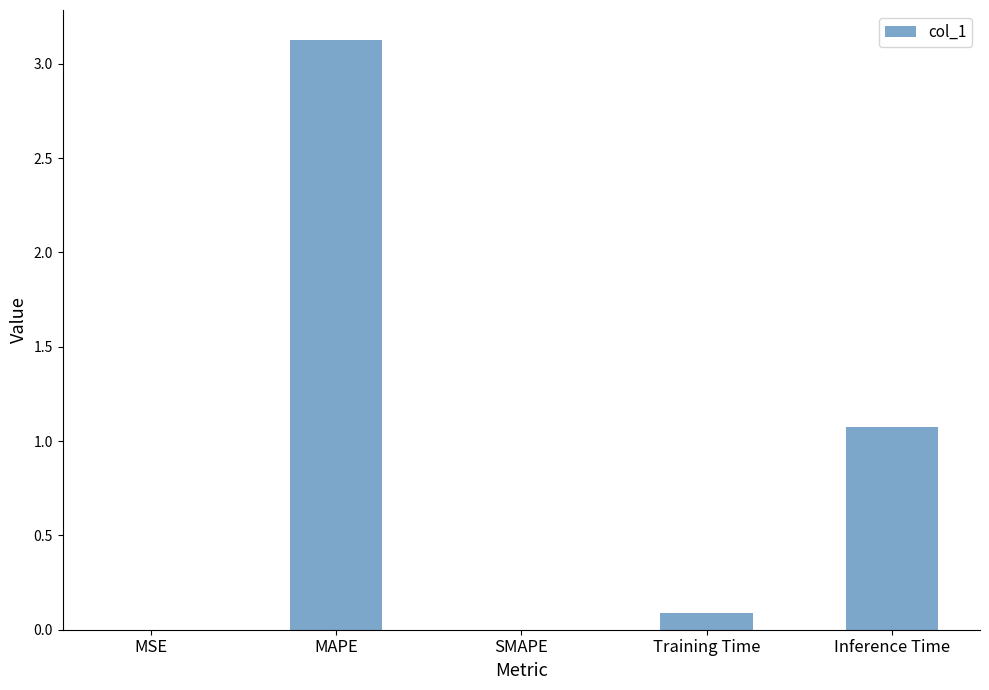

How many data points does each series have?

5